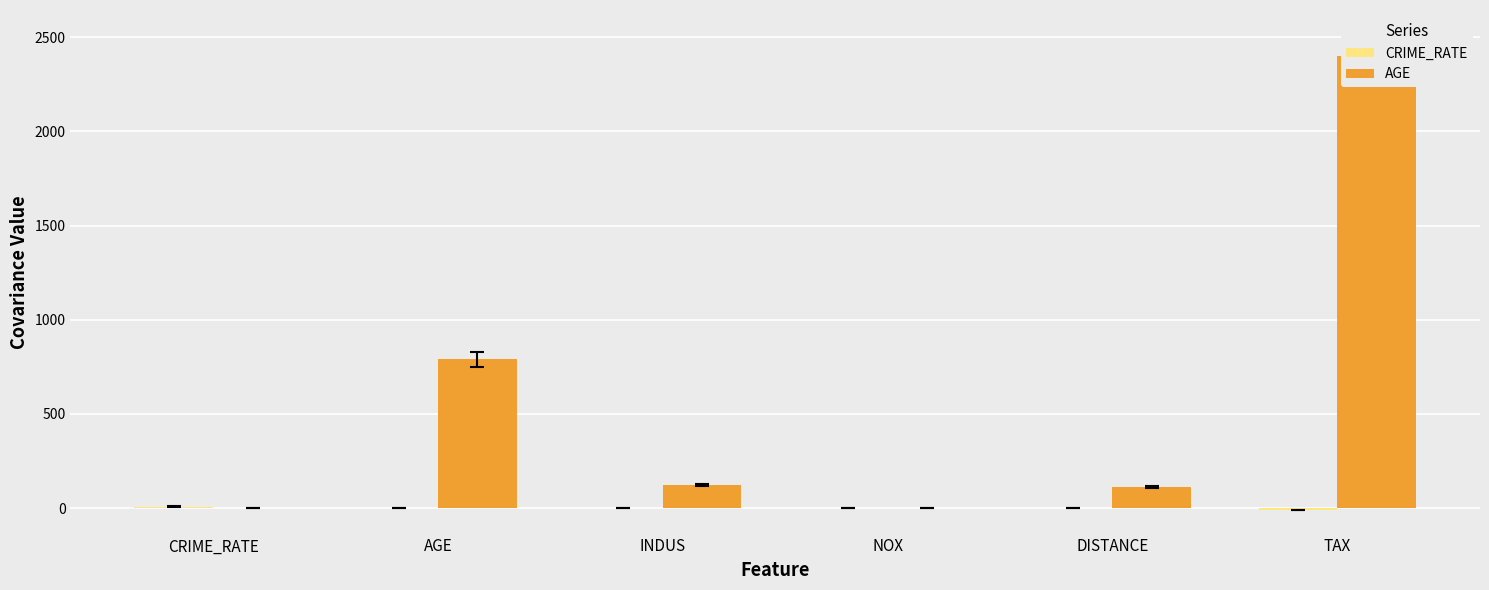

Reading right to left, transcribe all the data shown in this chart.

CRIME_RATE: TAX=-8.2	DISTANCE=-0.2	NOX=0.0	INDUS=-0.1	AGE=0.6	CRIME_RATE=8.5
AGE: TAX=2397.9	DISTANCE=111.5	NOX=2.4	INDUS=124.3	AGE=790.8	CRIME_RATE=0.6